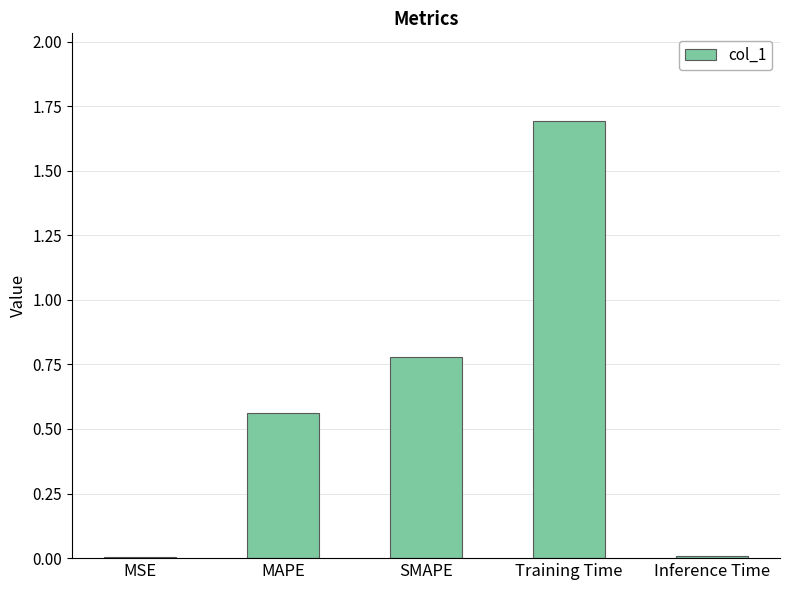

Which category has the highest value across all series?

Training Time